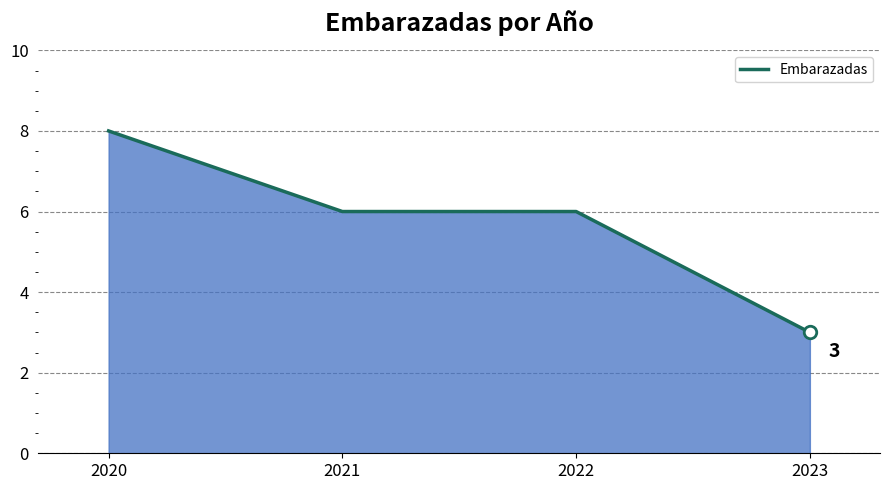

Approximately how many times larger is the value at 2020 compared to 2022?

1.3